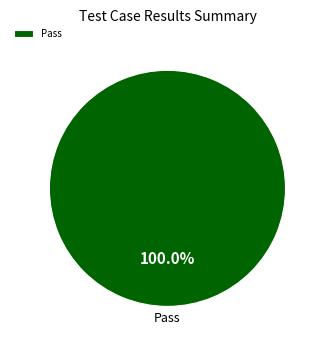

Rank the categories by value from highest to lowest.

Pass